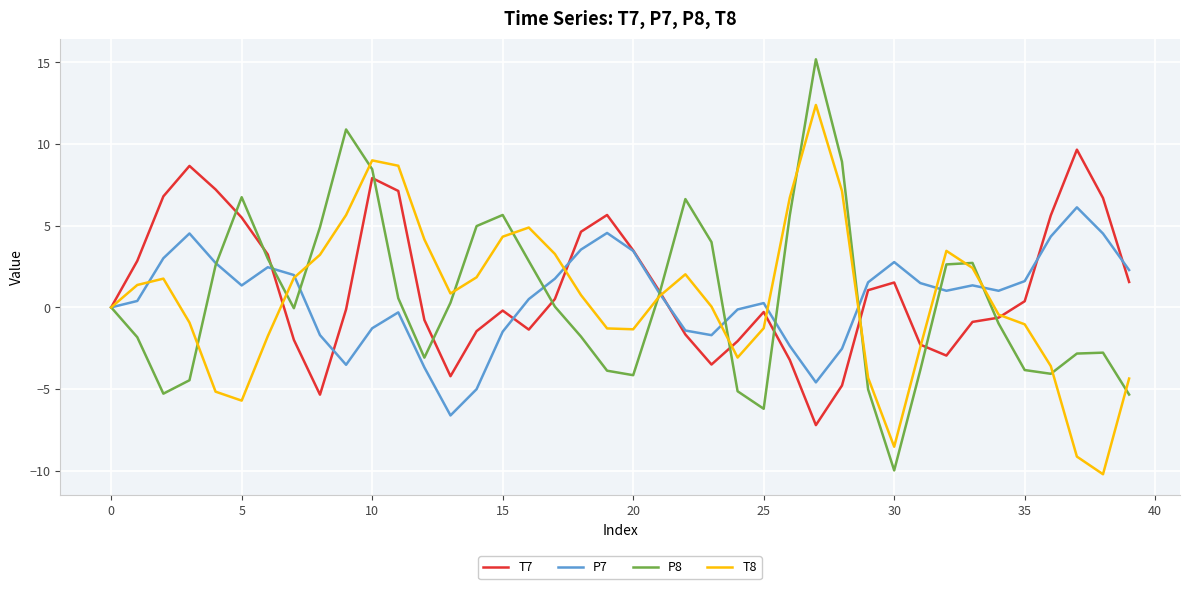

List the series in order of their peak value, highest first.

P8, T8, T7, P7